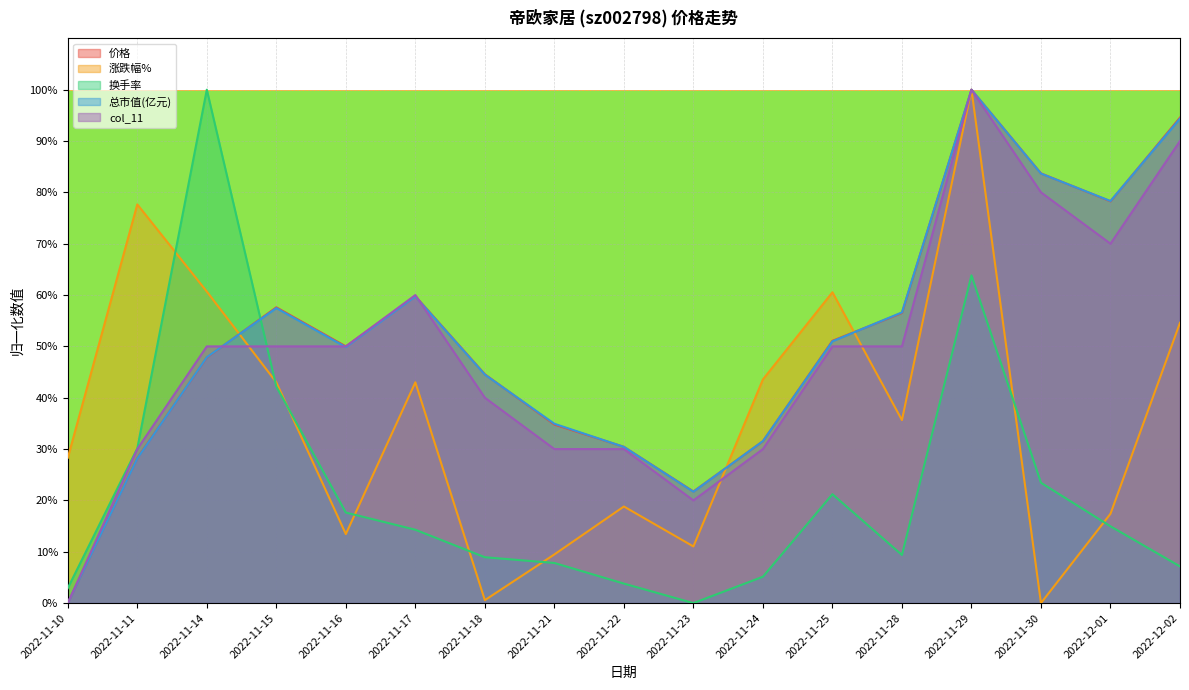

How many lines are shown in the chart?

5